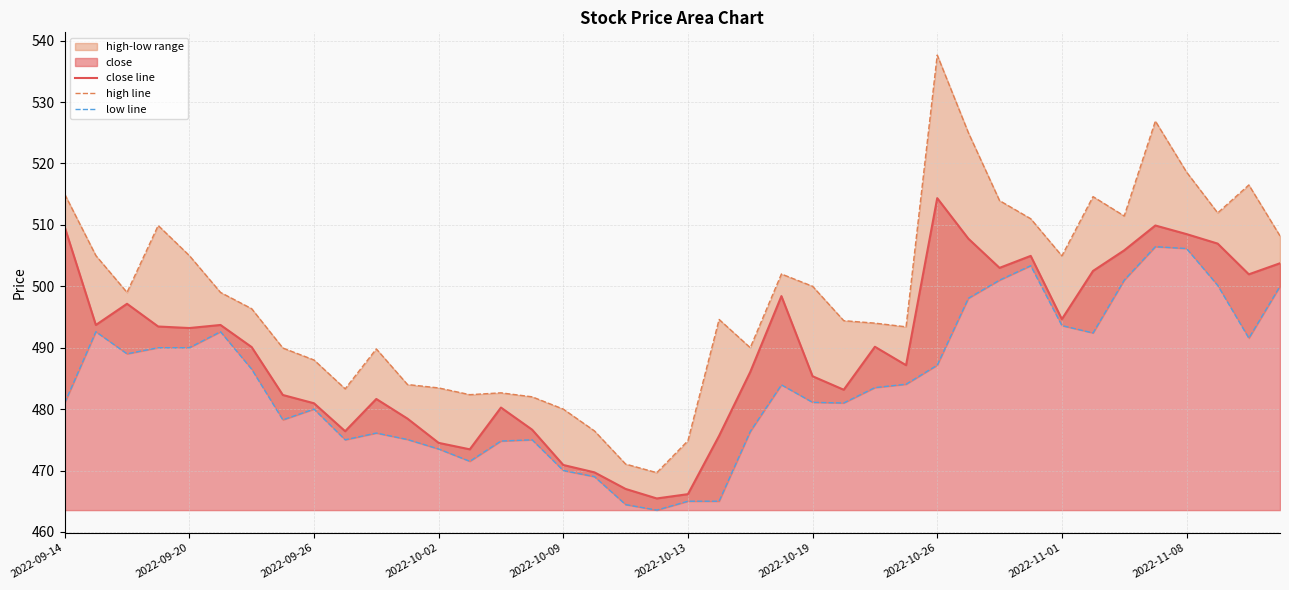

At which label does close line reach its peak?

2022-10-26